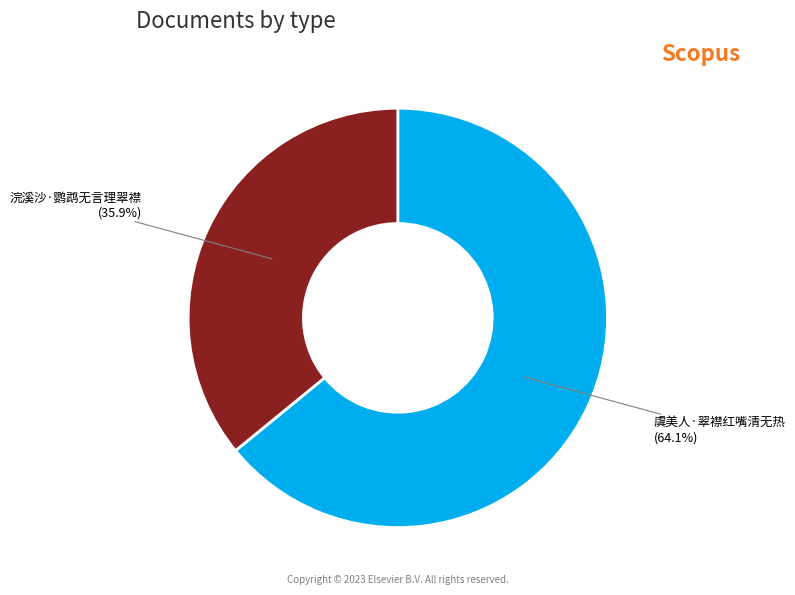

True or false: 浣溪沙·鹦鹉无言理翠襟 accounts for 36% of the total.

True